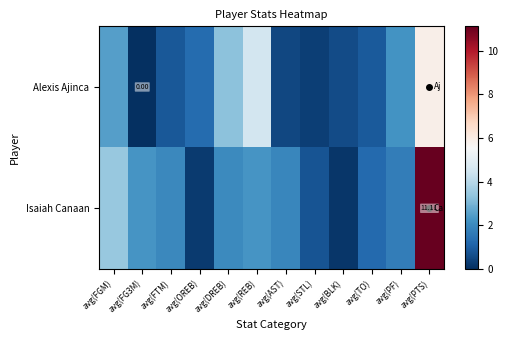

At which category is the sum across all series the highest?

avg(PTS)